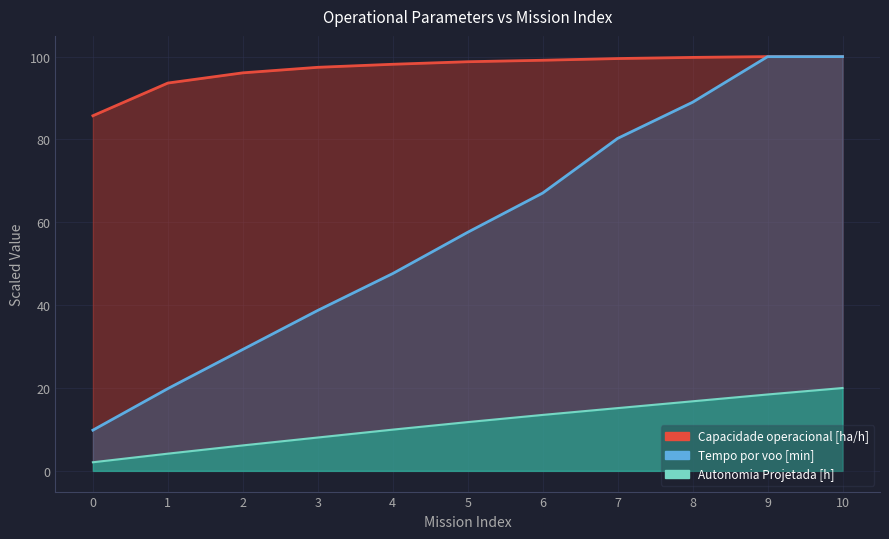

Where is Tempo por voo [min] nearest to the value 54?

5